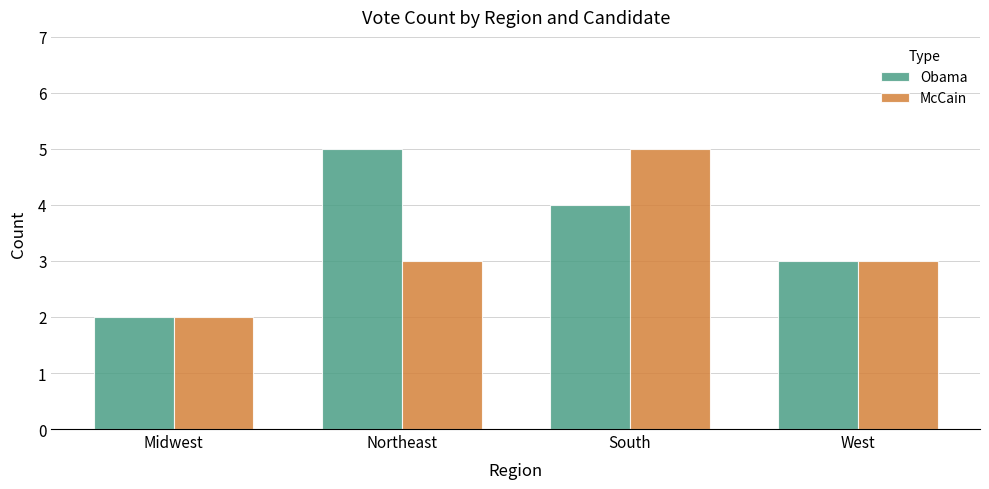

How many distinct data groups are displayed?

2